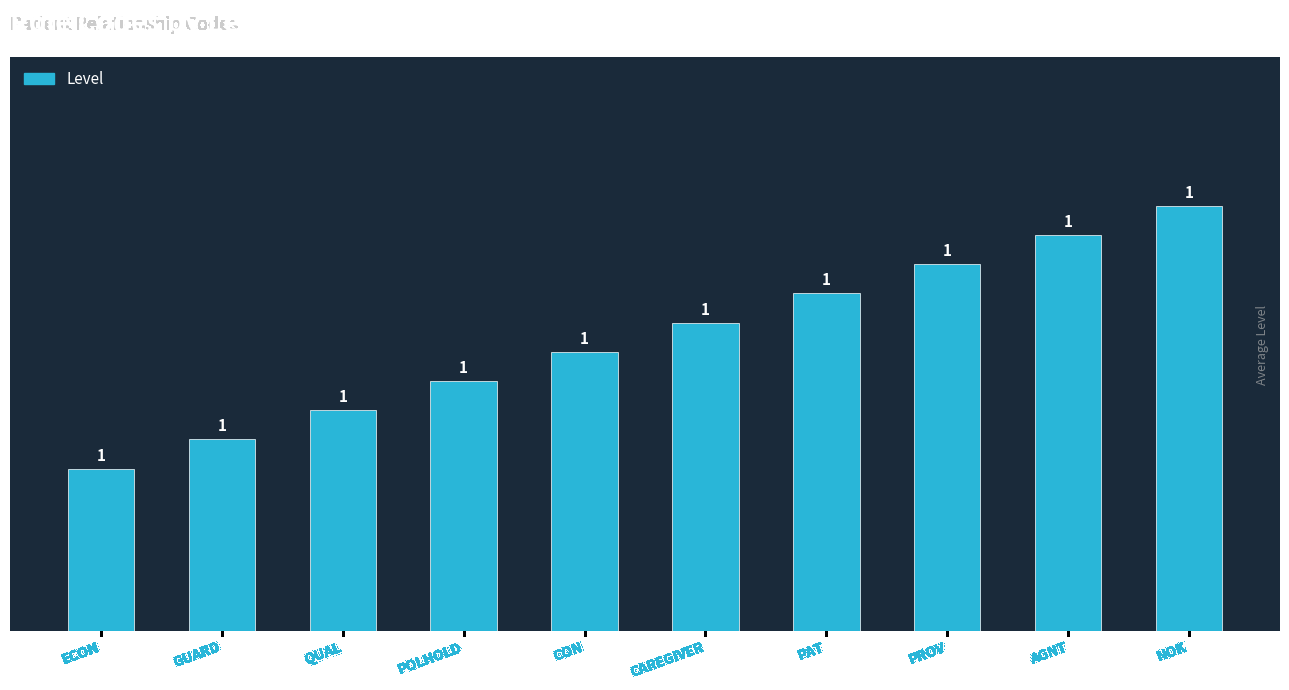

Between AGNT and GUARD, which is larger?

AGNT